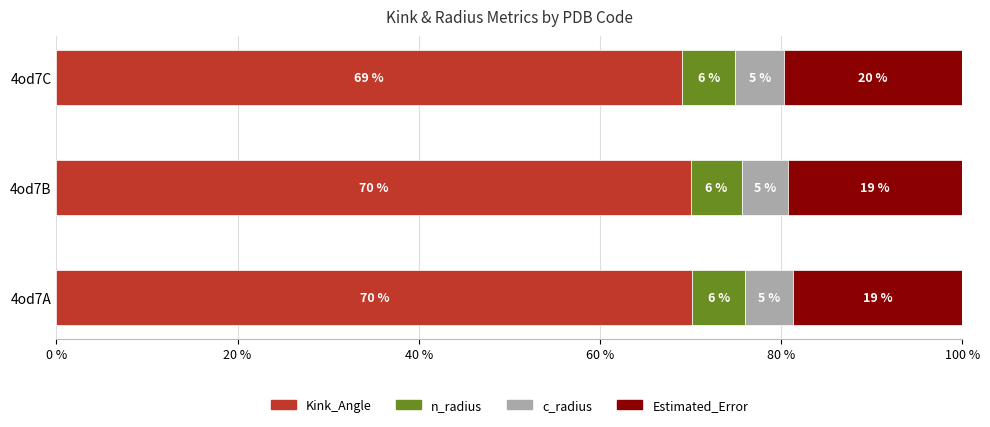

What are all the series names shown in the legend?

Kink_Angle, n_radius, c_radius, Estimated_Error